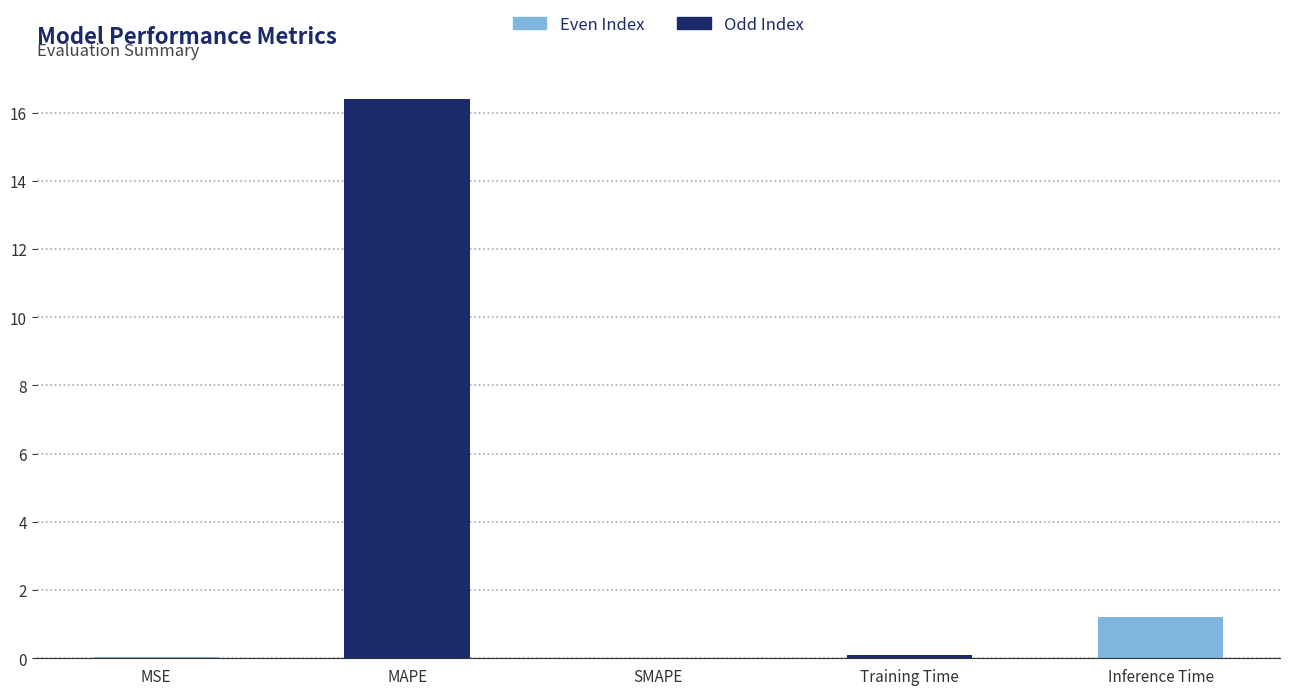

Does the chart contain any negative values?

No